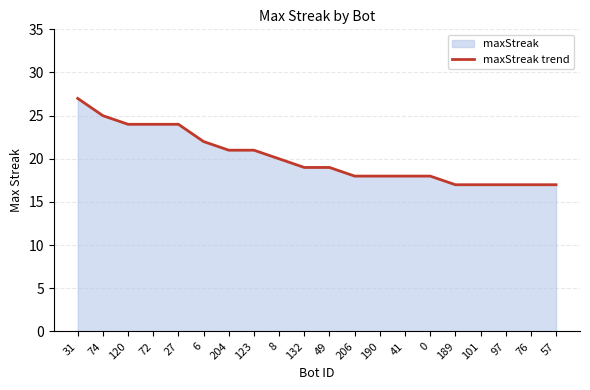

True or false: there are more than 1 points higher than both neighbors.

False